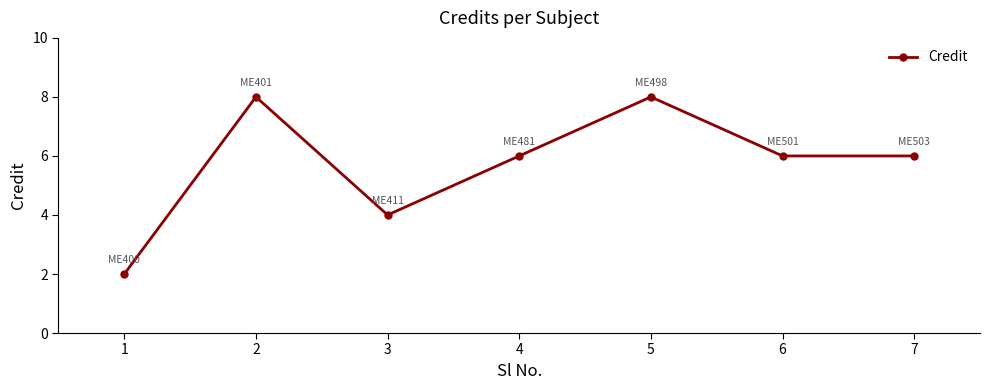

Read the value at 3.

4